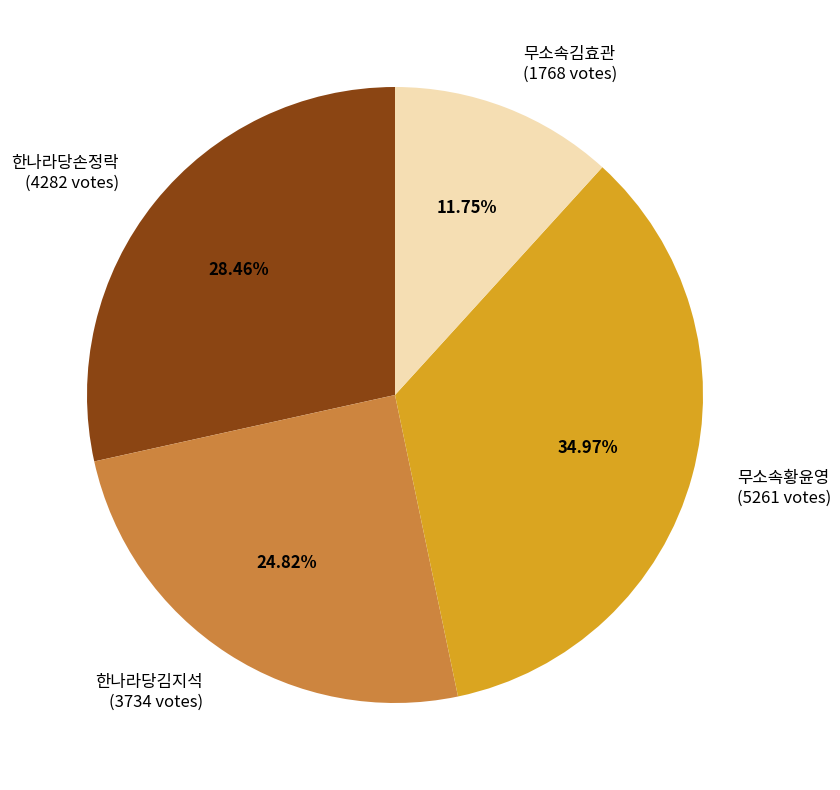

What percentage is the 무소속김효관 slice, to the nearest percent?

12%